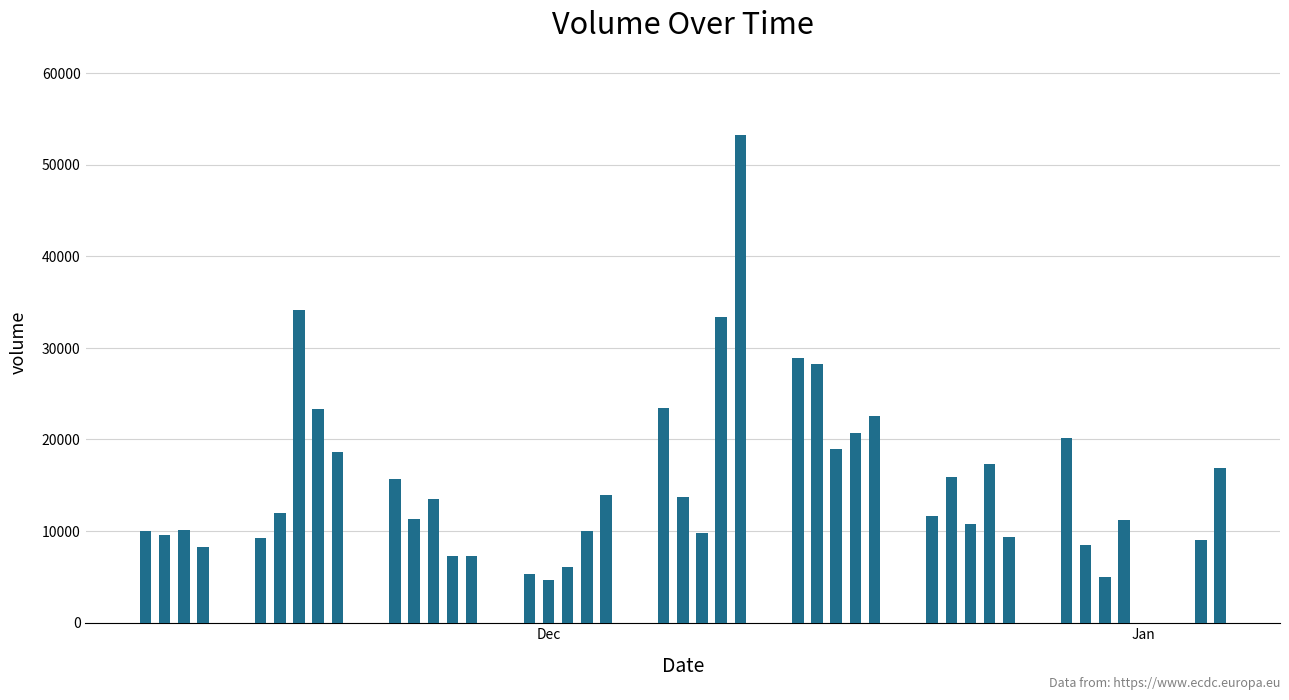

What is the greatest value displayed?

53267.9